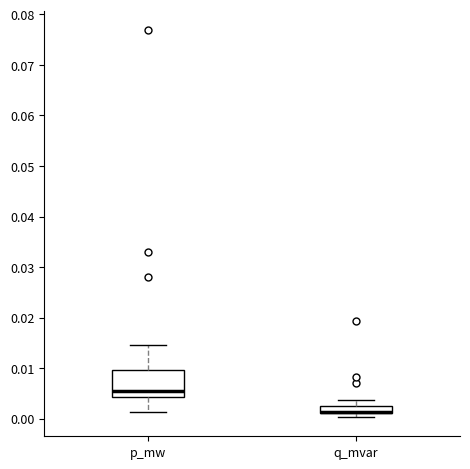

Where is the lower edge of the box for q_mvar on the y-axis? The values are not printed on the chart, so give them approximately, as read against the axis.

0.001